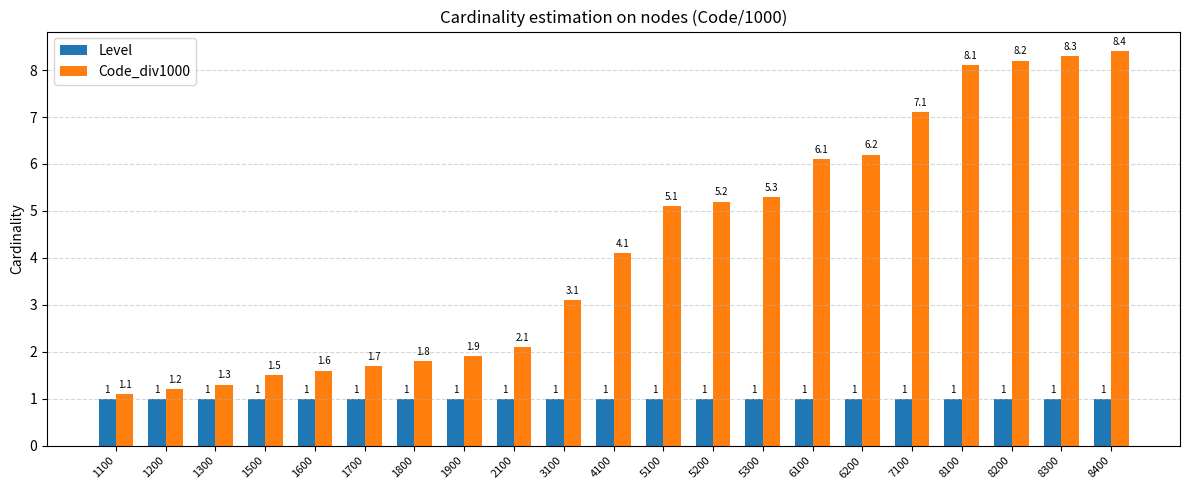

Is it true that Code_div1000 equals 5.1 at 5100?

True